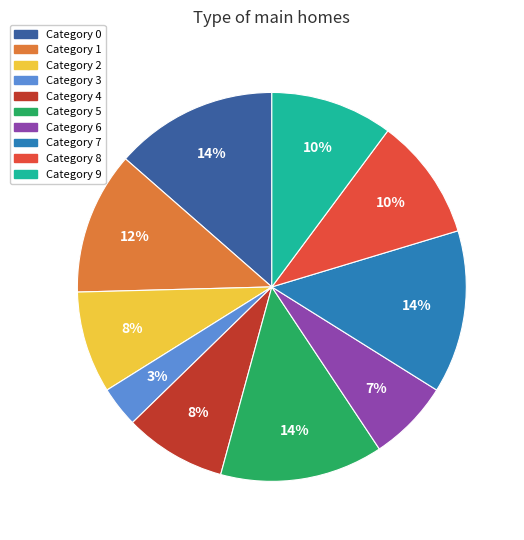

To the nearest percent, what is the average slice percentage?

10%